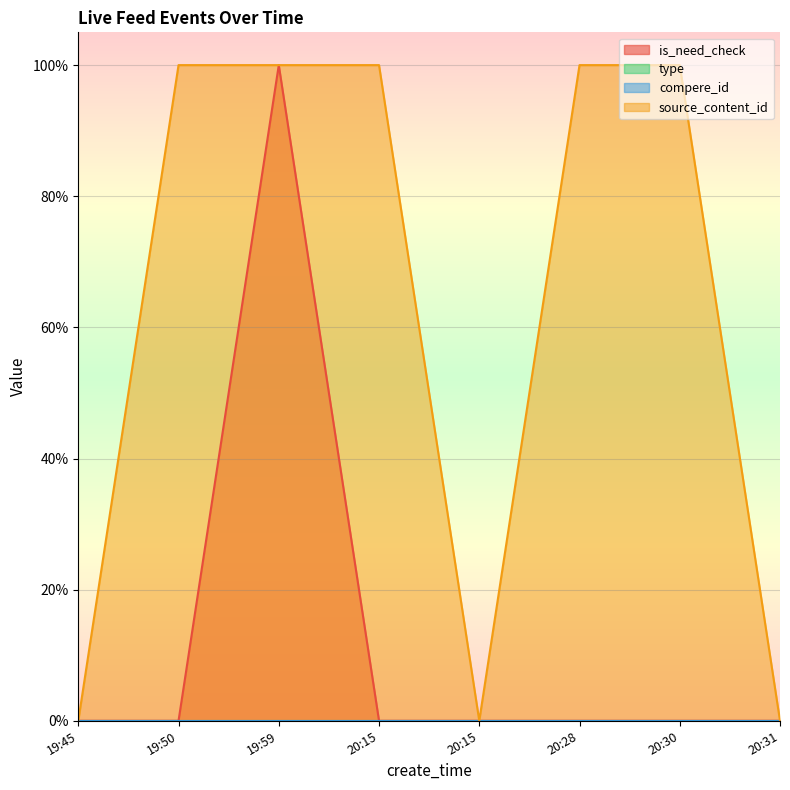

True or false: is_need_check has a value of -0.5 at 19:50.

False